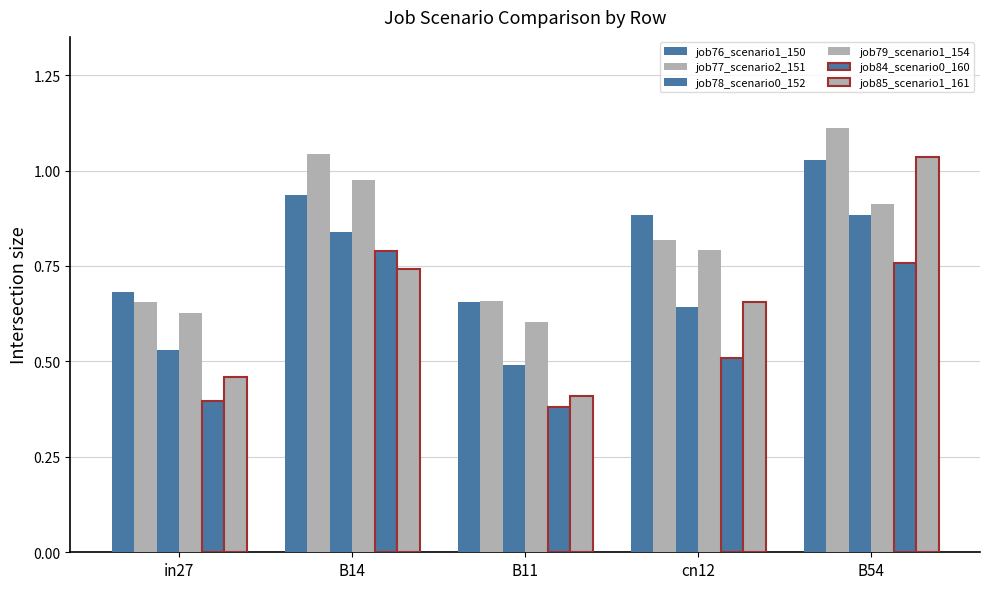

How many data points does each series have?

5